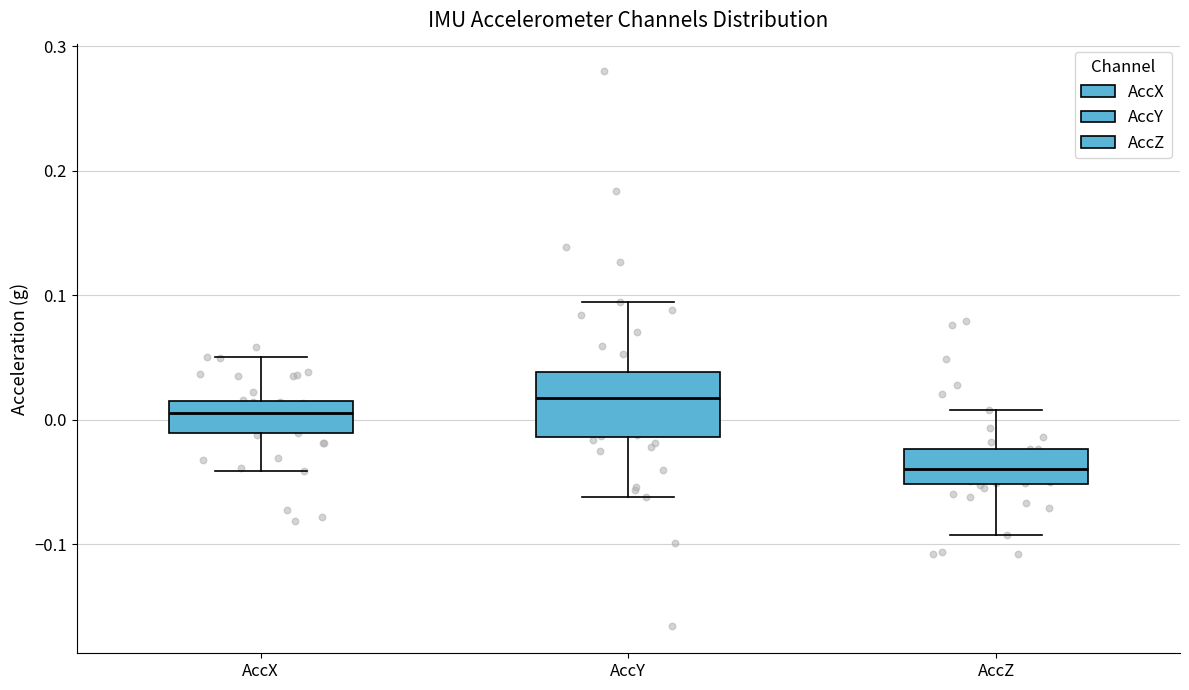

Reading left to right, read every box against the y-axis: the position of its median line, the range the box covers, and the ends of its whiskers. The values are not printed on the chart, so give them approximately, as read against the axis.

AccX: median 0.01 (inside the box), box -0.01 to 0.01, whiskers -0.04 to 0.05
AccY: median 0.02, box -0.01 to 0.04, whiskers -0.06 to 0.09
AccZ: median -0.04, box -0.05 to -0.02, whiskers -0.09 to 0.01